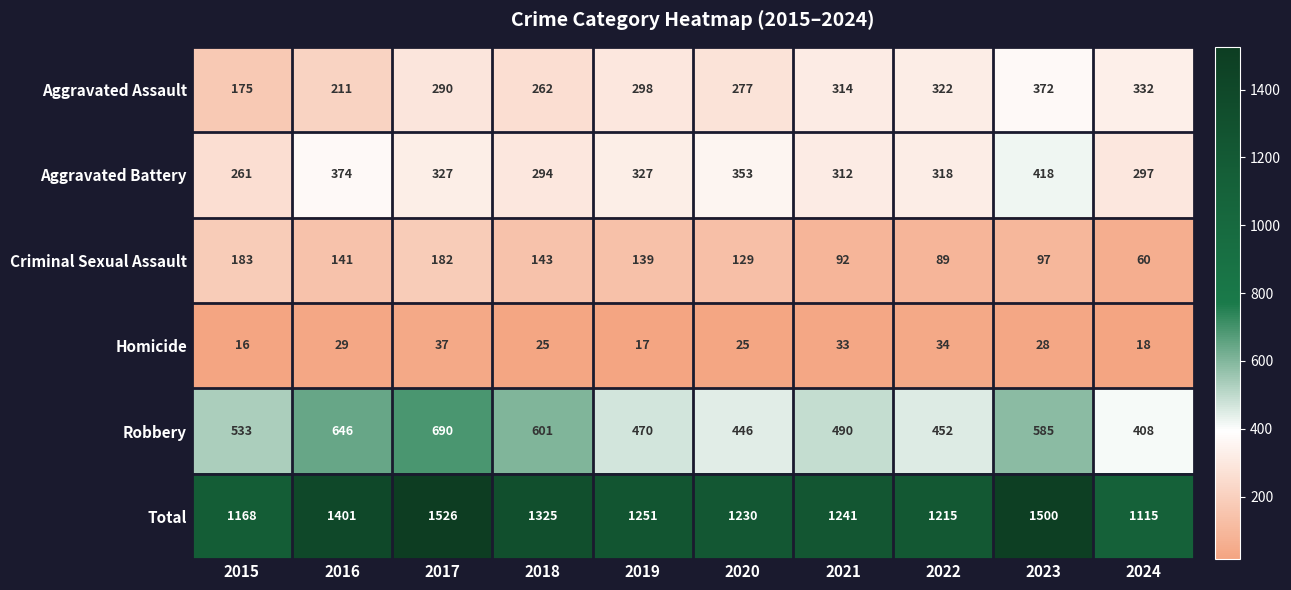

Is it true that Total equals 630 at 2016?

False